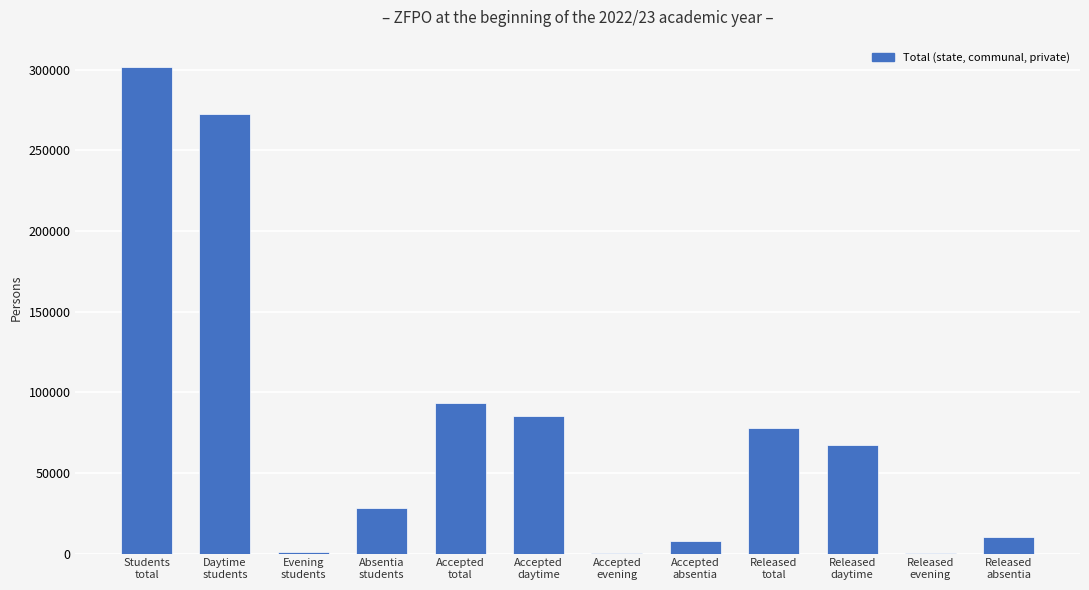

What is the maximum value shown in the chart?

301765